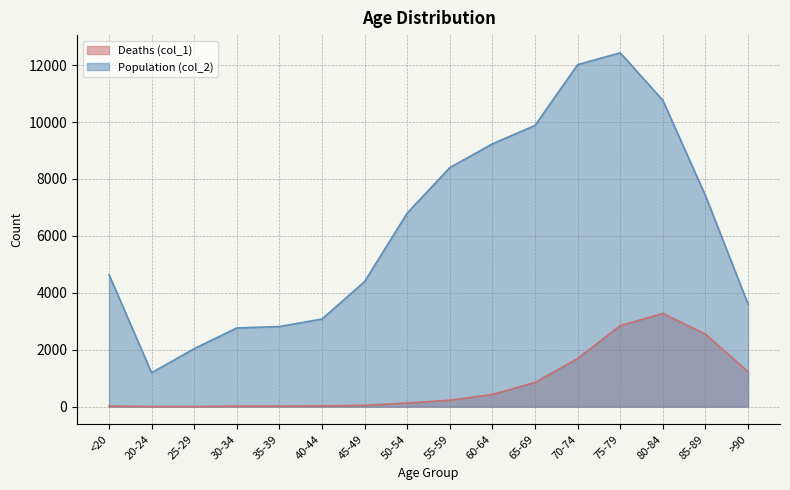

What position from the right is 35-39?

12